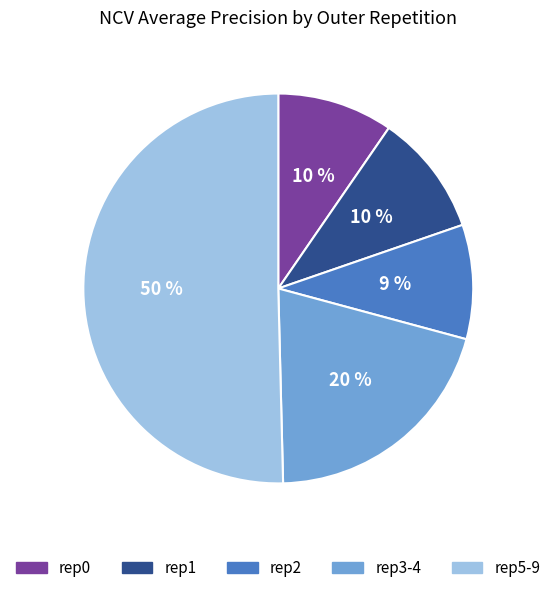

The rep0 slice represents 21% of the pie. True or false?

False